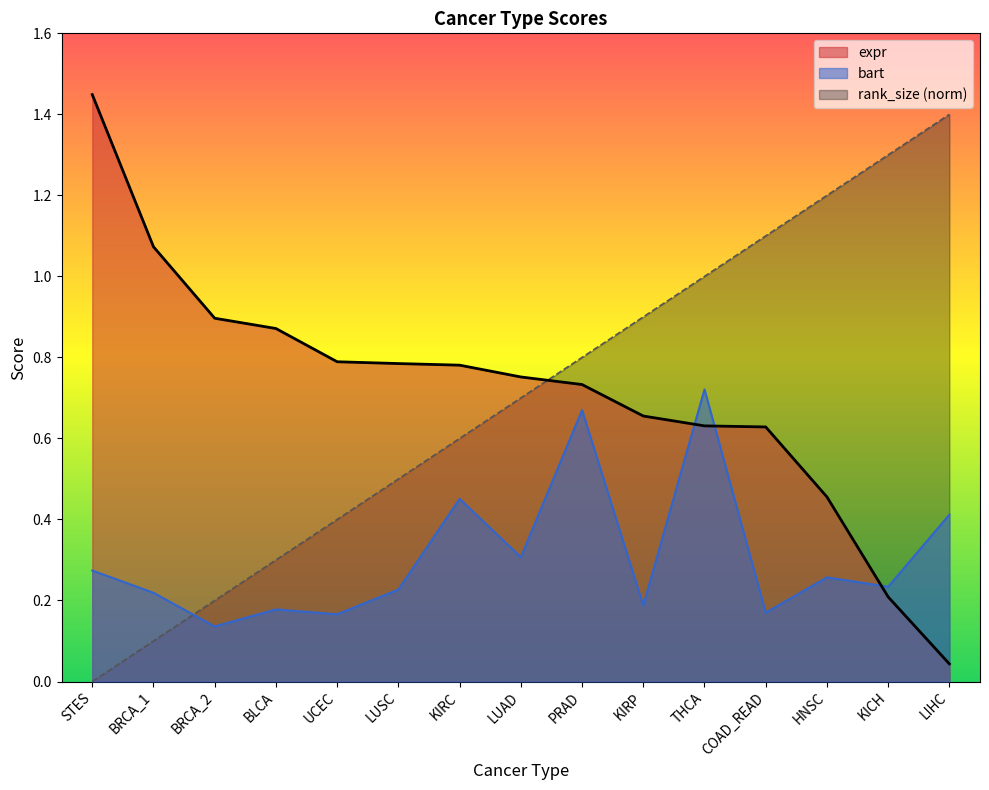

At which category does the chart reach its minimum across all series?

STES